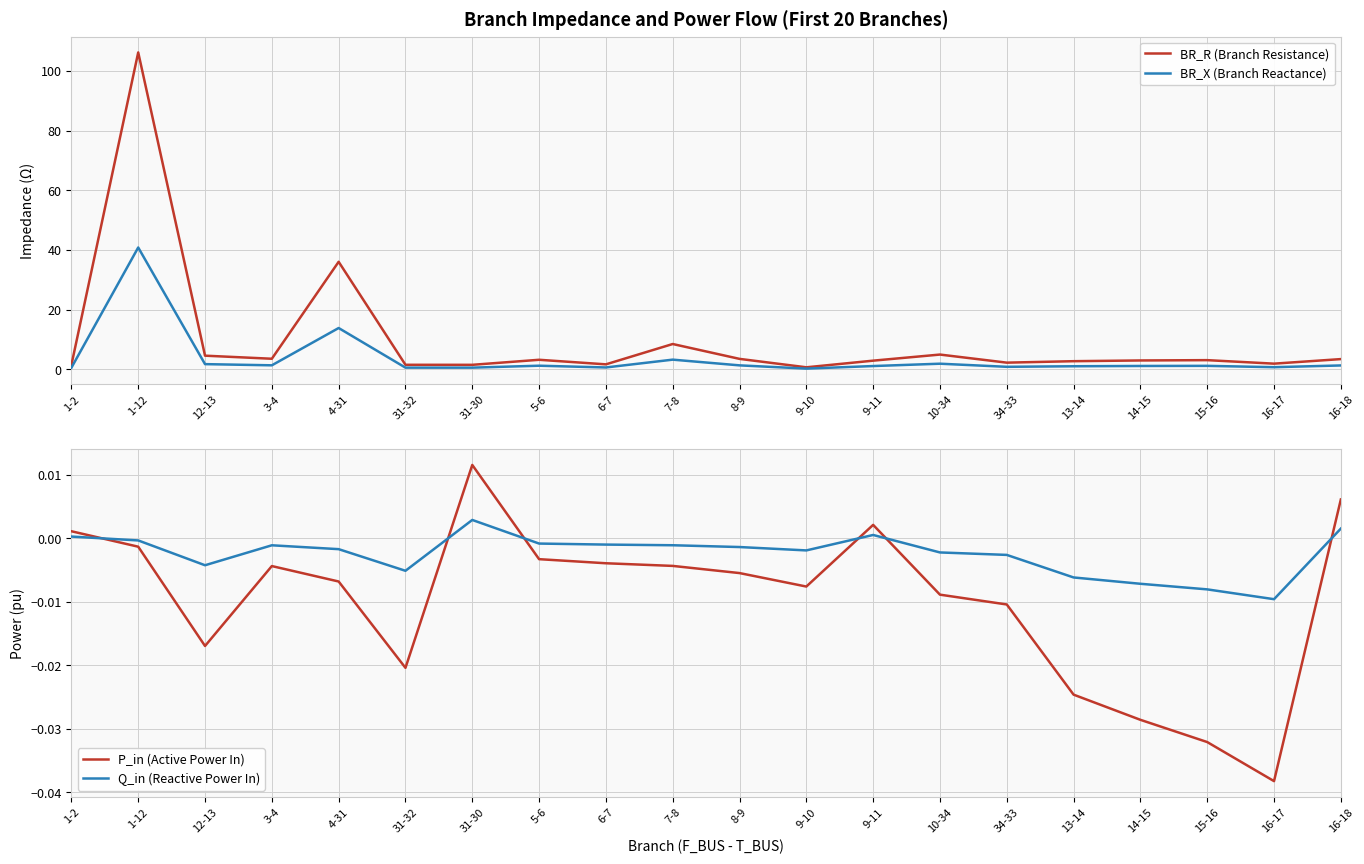

What is the label of the 10th point from the left?

7-8